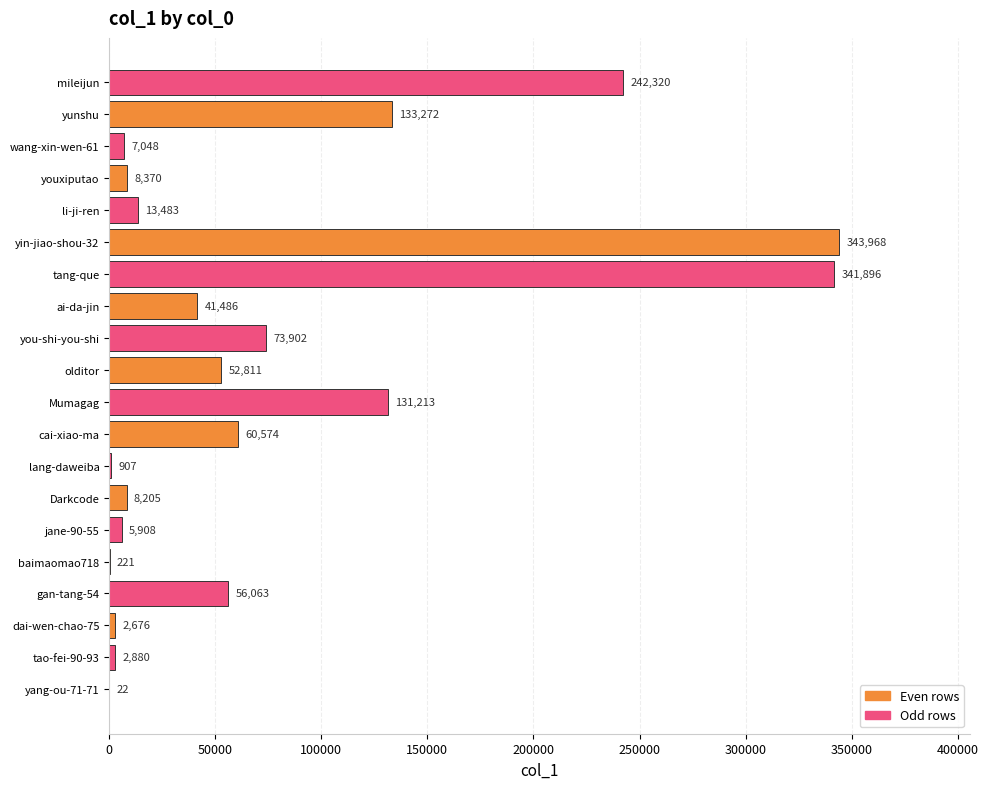

What is the ratio of the value at li-ji-ren to the value at ai-da-jin?

0.3